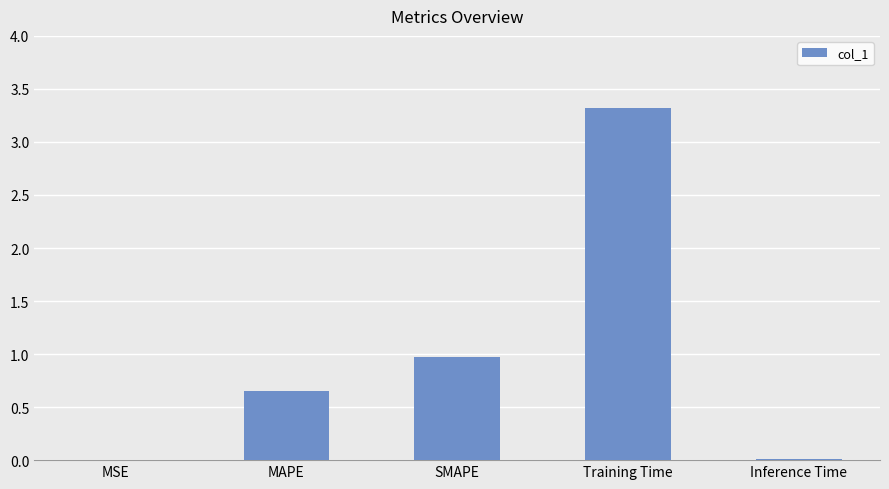

Where is the data nearest to the value 1?

SMAPE